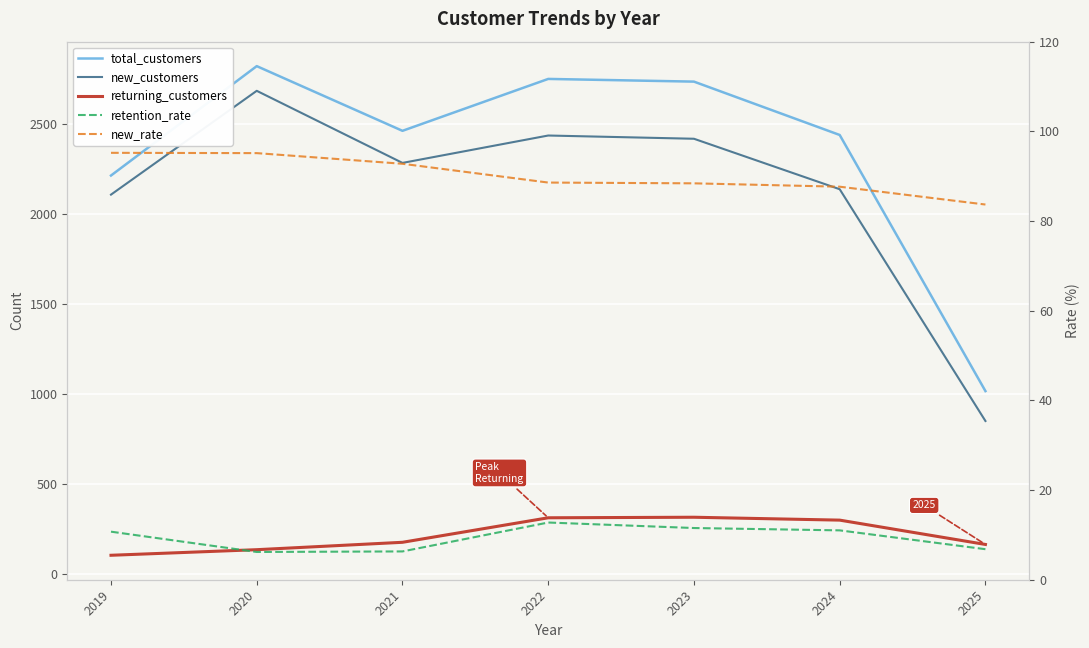

Which series has the largest range (max minus min)?

new_customers